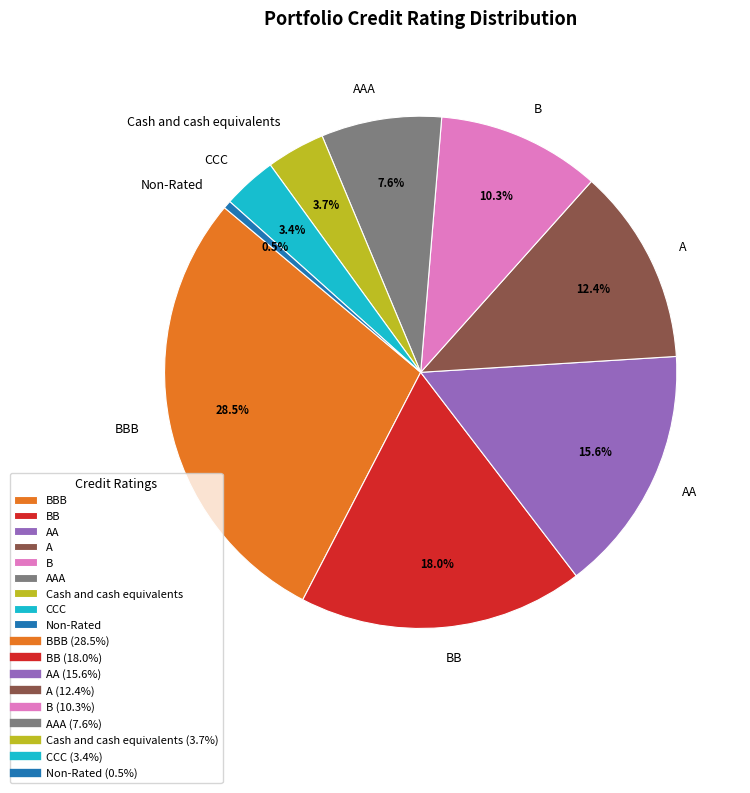

Which slice is the largest?

BBB